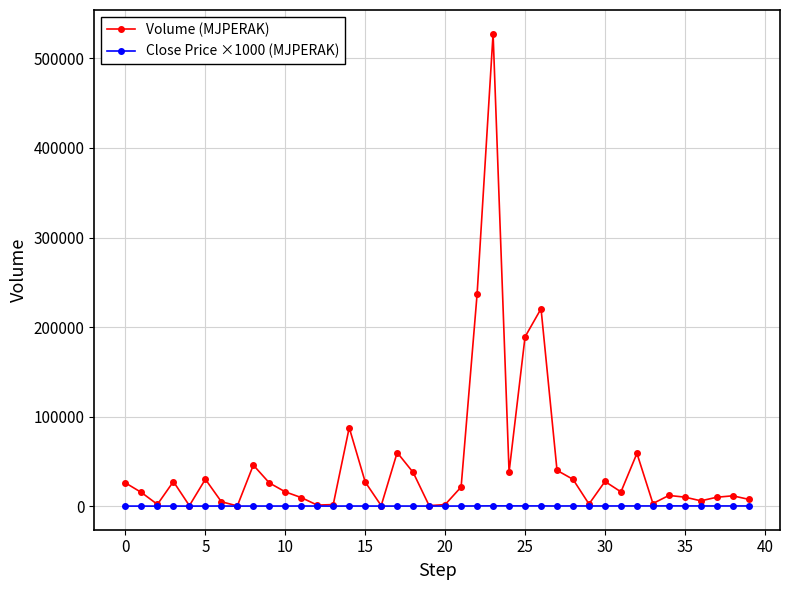

Which series has the largest range (max minus min)?

Volume (MJPERAK)